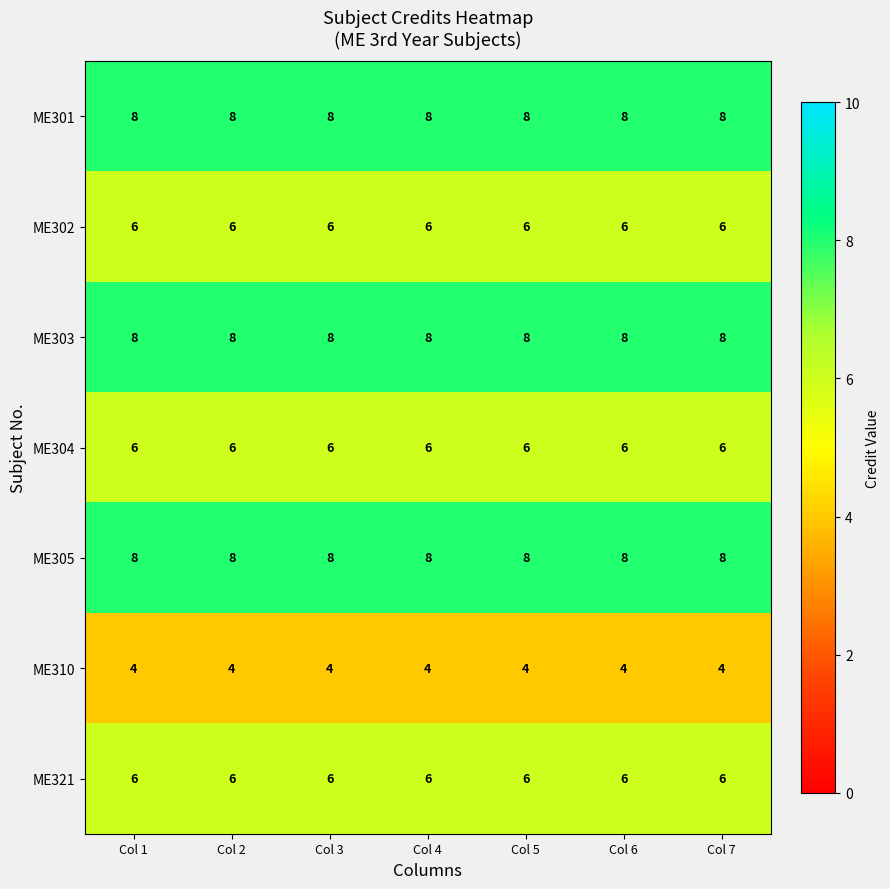

Is it true that ME303 equals 4 at Col 1?

False